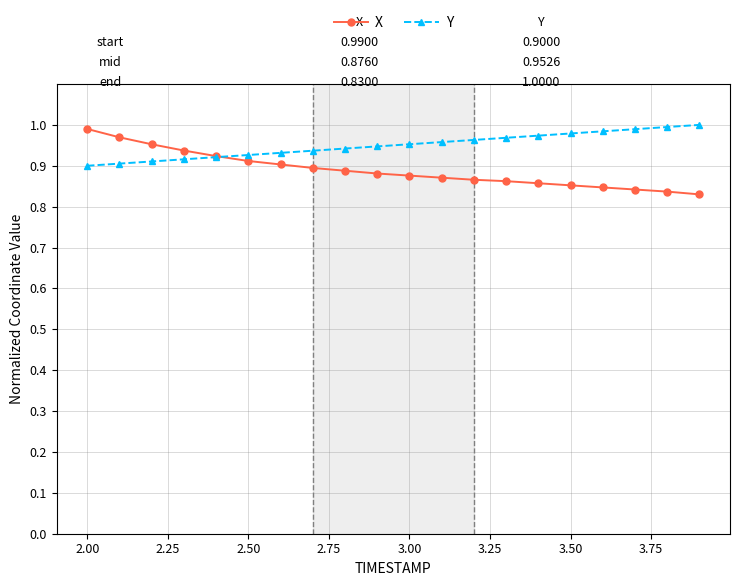

Does the chart display data point markers on the line(s)?

Yes